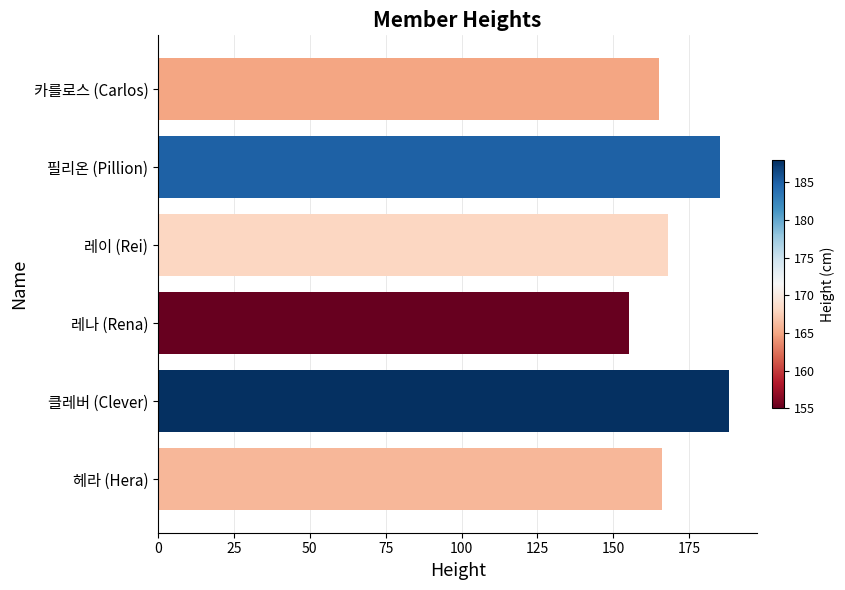

Approximately how many times larger is the value at 레이 (Rei) compared to 클레버 (Clever)?

0.9